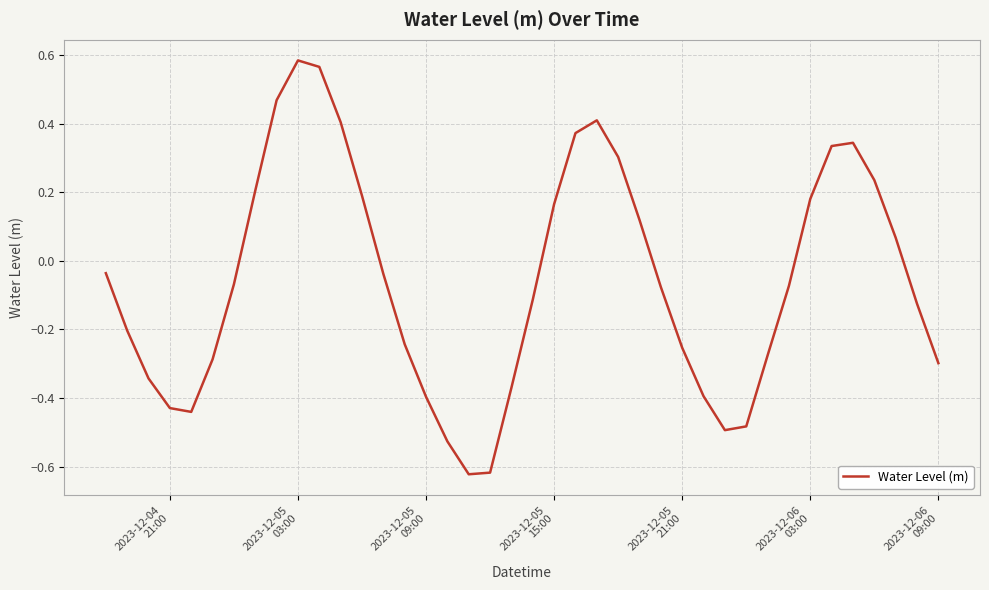

What is the difference between the maximum and minimum values?

1.2